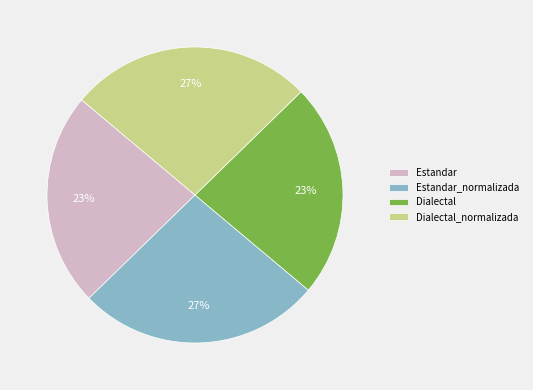

Combined, do Dialectal and Estandar account for over 50%?

No